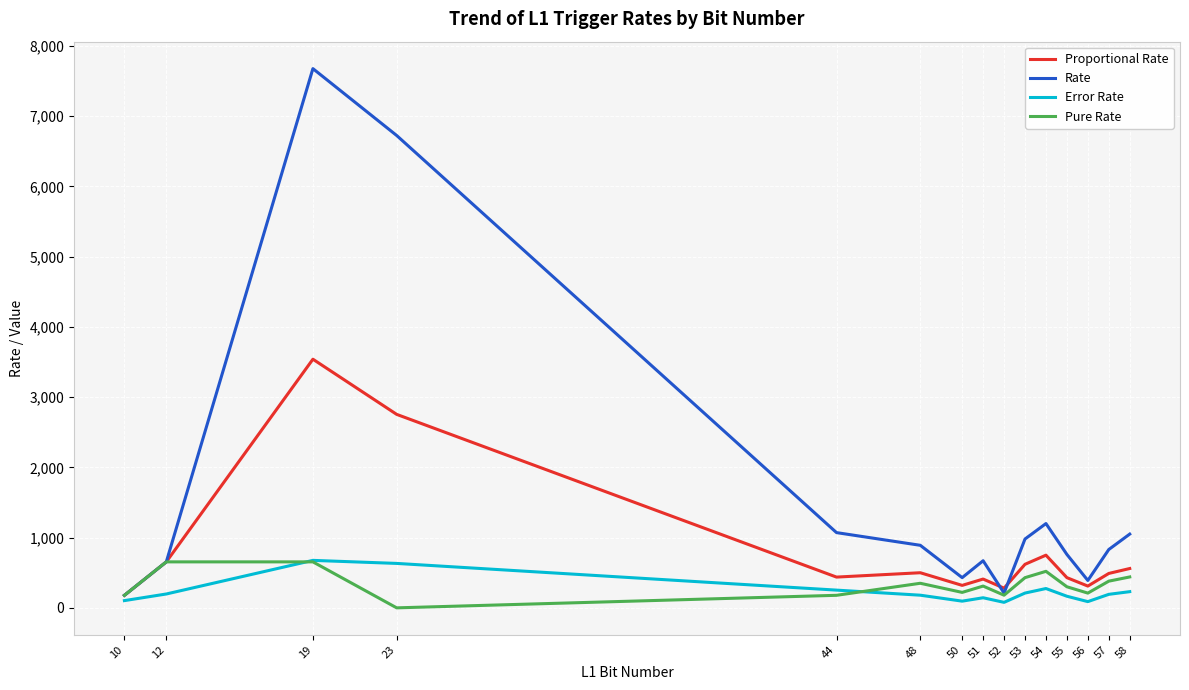

True or false: Error Rate and Rate cross at least once.

False